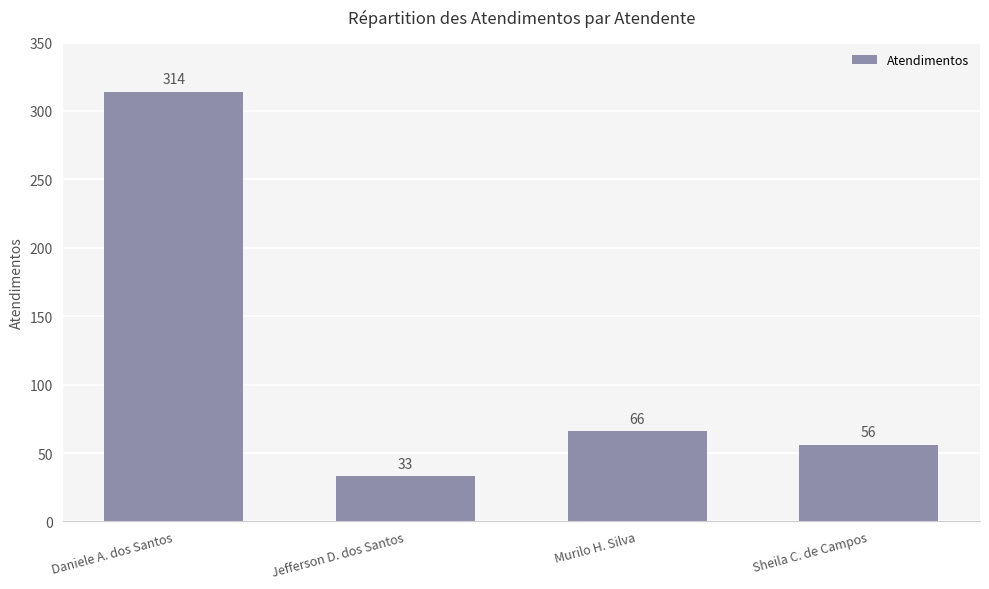

How many data points does each series have?

4